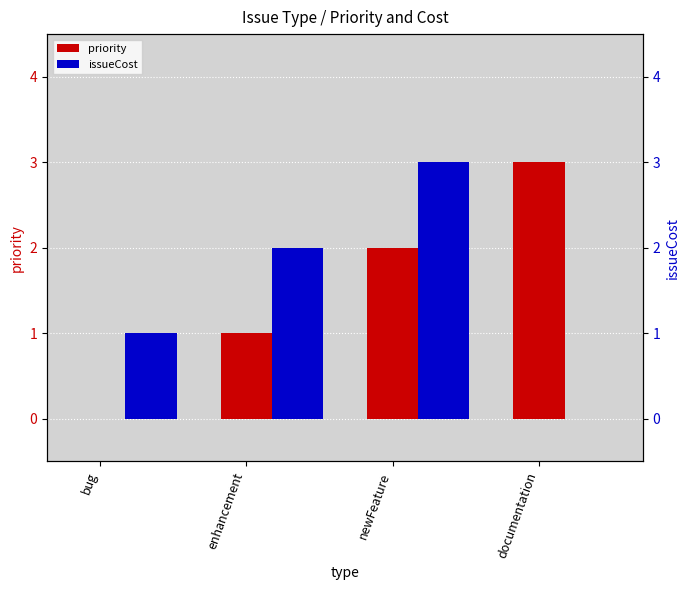

What are all the series names shown in the legend?

priority, issueCost